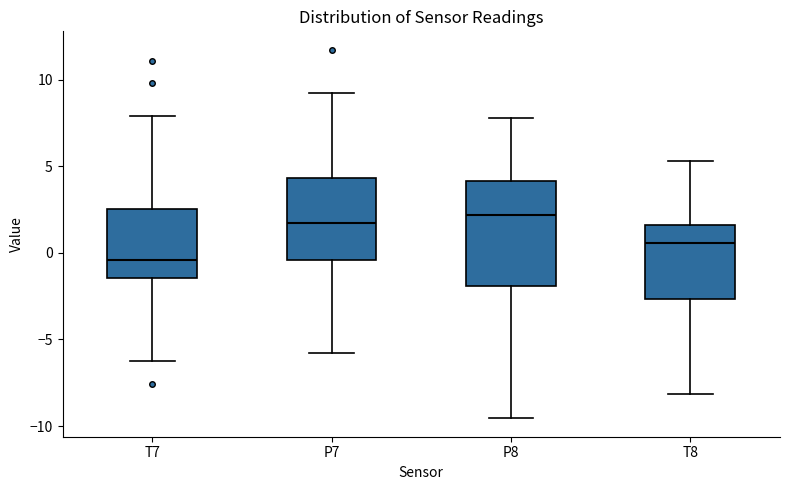

Reading left to right, read every box against the y-axis: the position of its median line, the range the box covers, and the ends of its whiskers. The values are not printed on the chart, so give them approximately, as read against the axis.

T7: median -0.5, box -1.5 to 2.5, whiskers -6.0 to 8.0
P7: median 1.5, box -0.5 to 4.5, whiskers -6.0 to 9.5
P8: median 2.0, box -2.0 to 4.0, whiskers -9.5 to 8.0
T8: median 0.5, box -2.5 to 1.5, whiskers -8.0 to 5.5